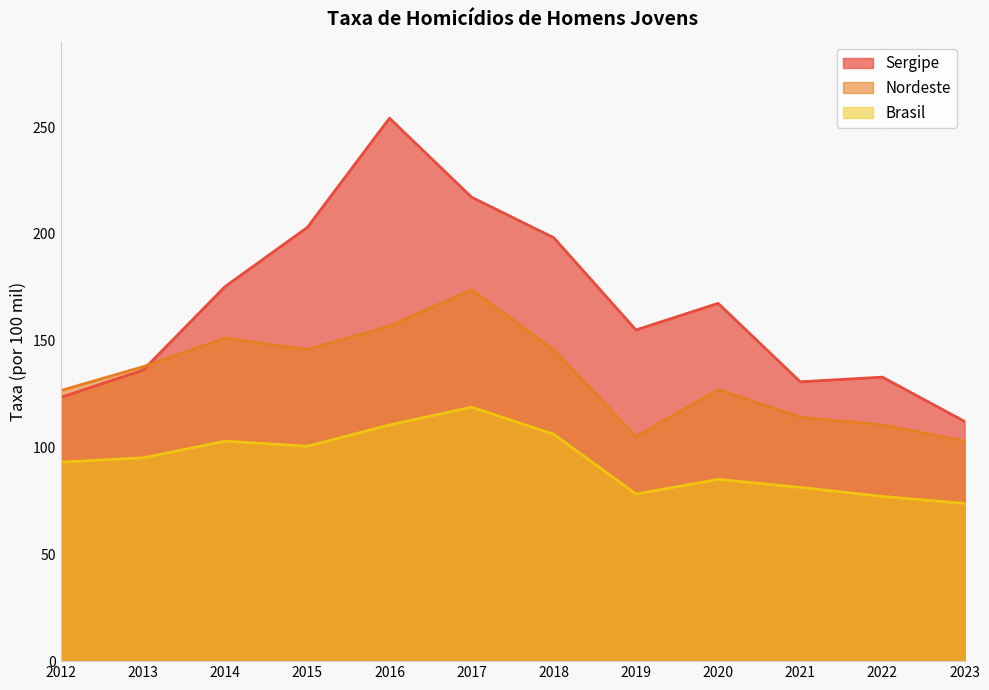

At how many categories does at least one series exceed 147?

7